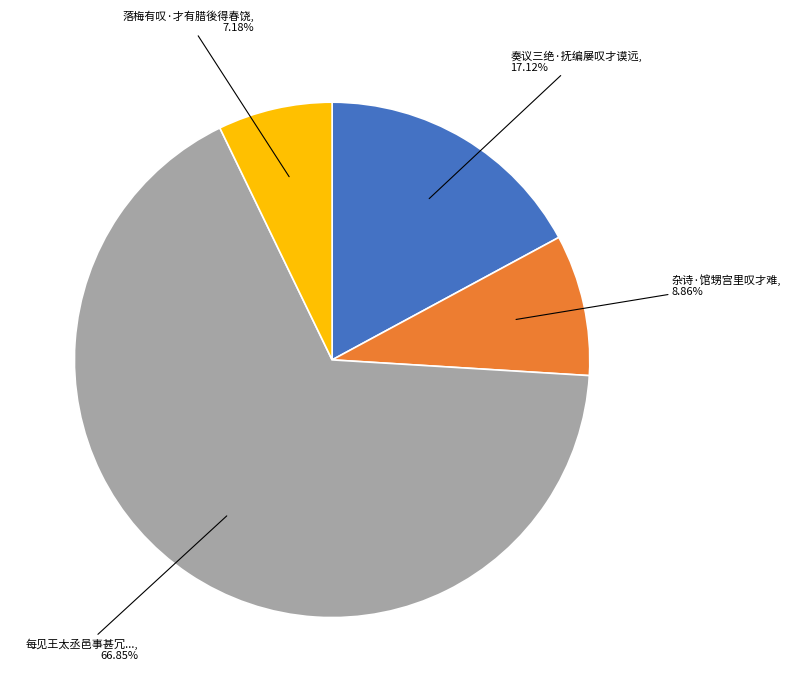

Which category has the biggest portion of the pie?

每见王太丞邑事甚冗...